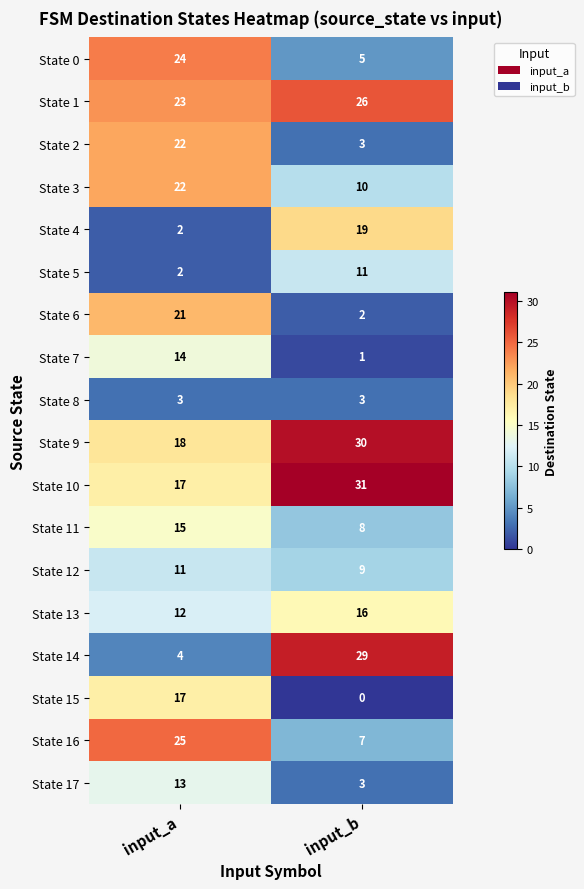

What value does the State 13 series have at input_a?

12